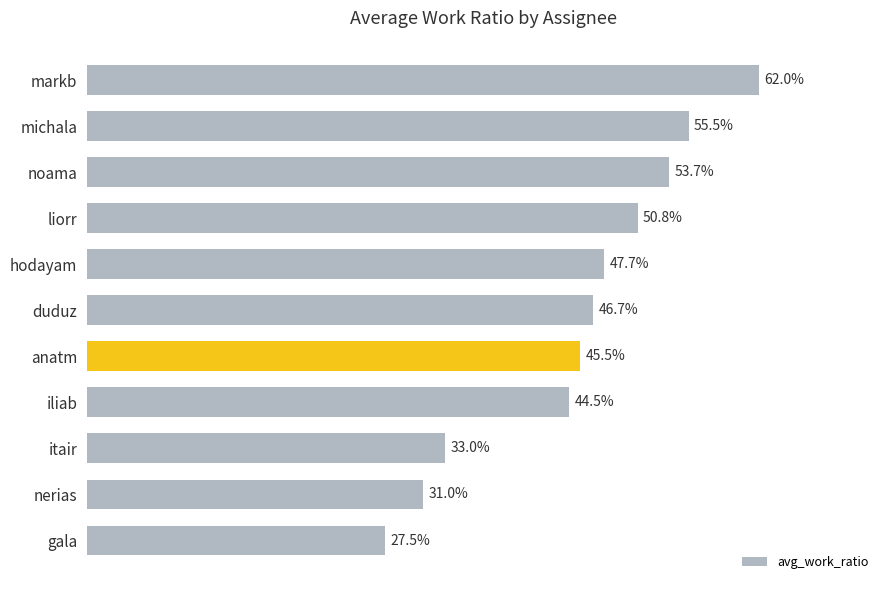

How many values are between 0 and 1?

11